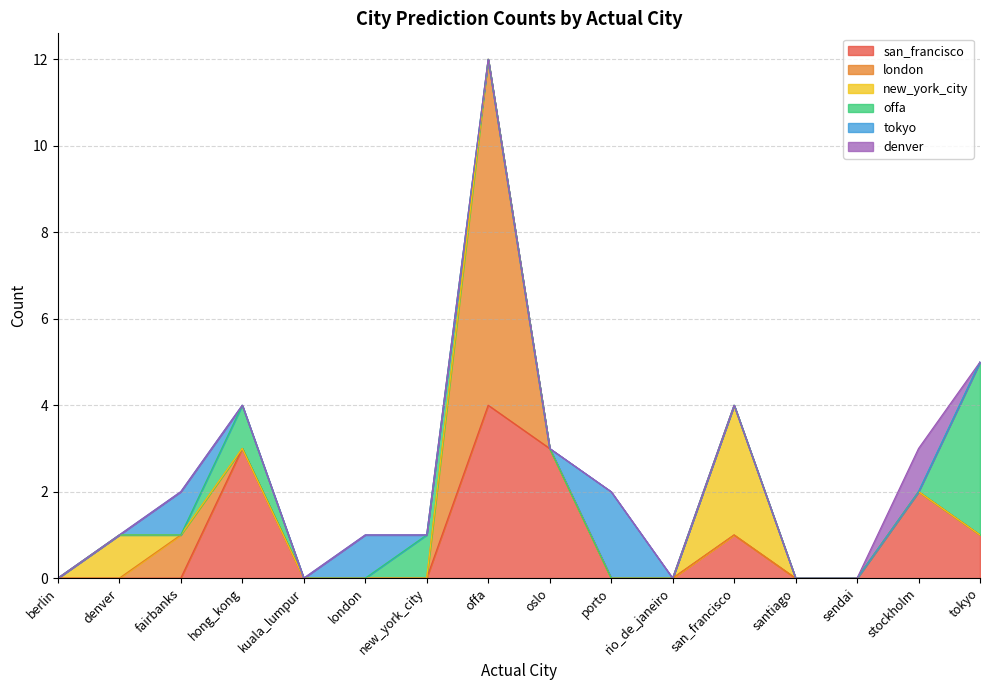

What is the difference between the highest and lowest values at tokyo?

4